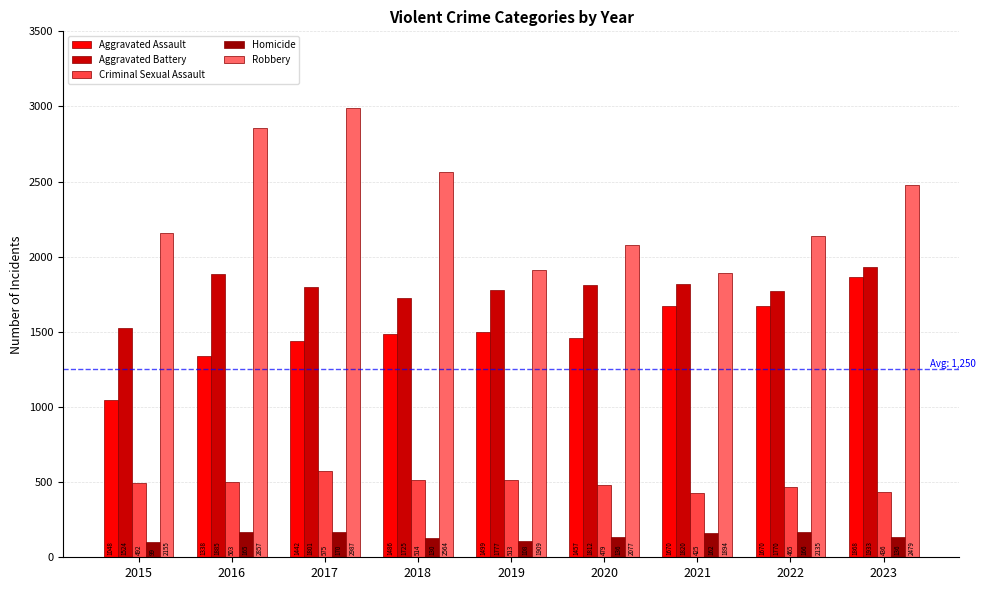

What is the sum of all Homicide values?

1272